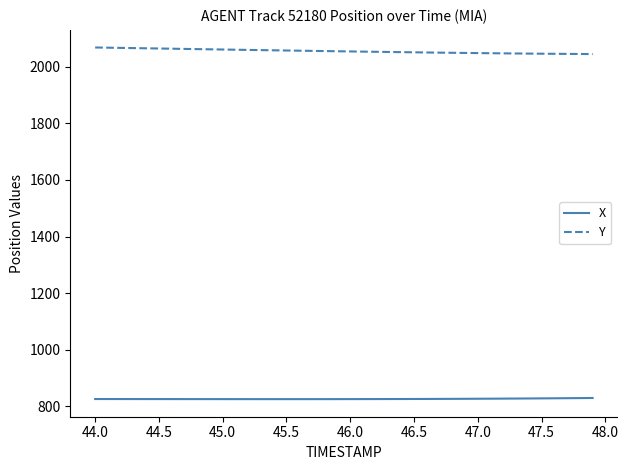

What is the difference between the maximum and minimum values in the Y series?

23.2